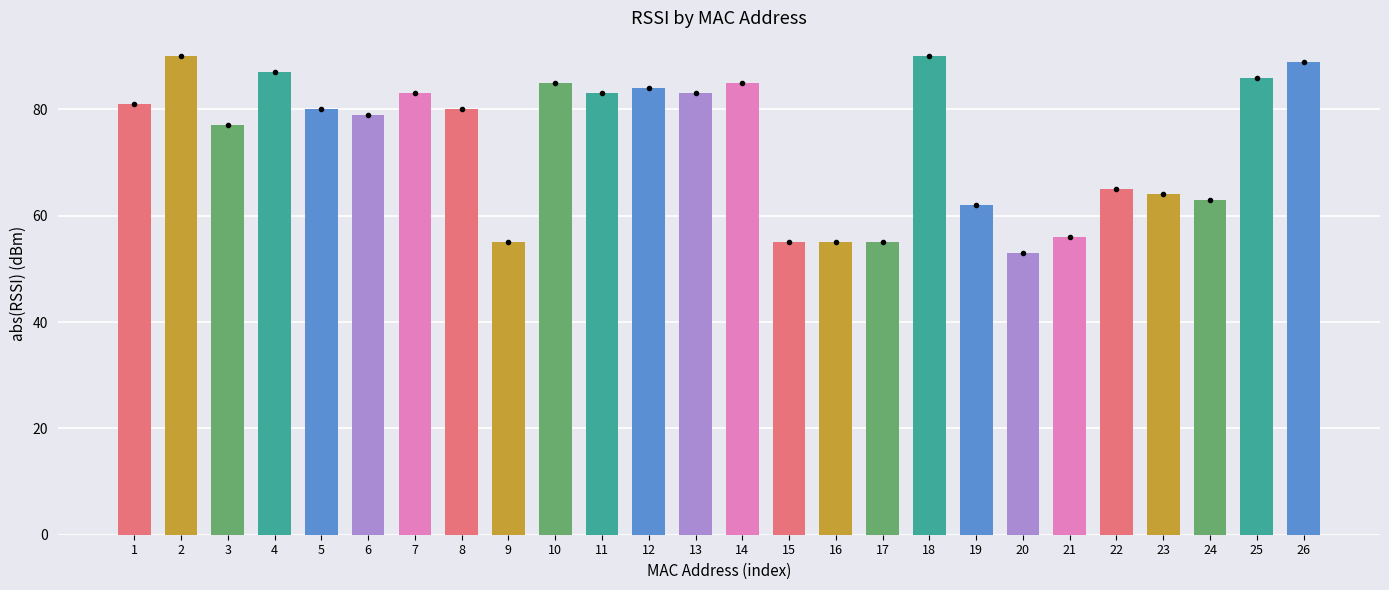

Reading right to left, what are all the values shown in this chart?

26=89	25=86	24=63	23=64	22=65	21=56	20=53	19=62	18=90	17=55	16=55	15=55	14=85	13=83	12=84	11=83	10=85	9=55	8=80	7=83	6=79	5=80	4=87	3=77	2=90	1=81